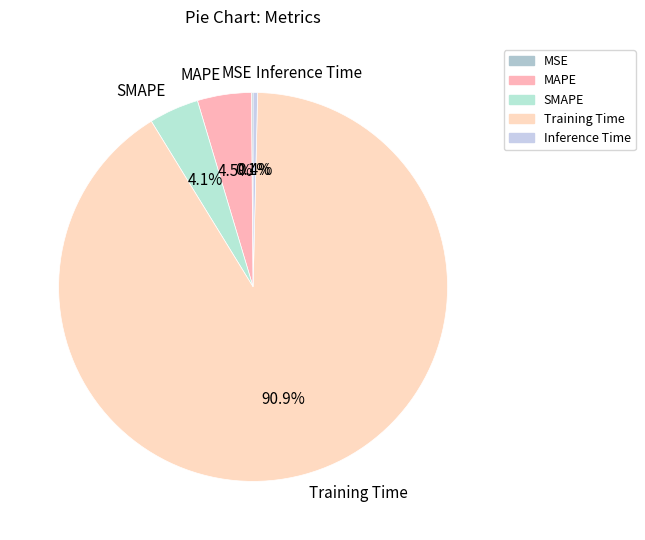

To the nearest percent, what percentage of the pie is SMAPE?

4%